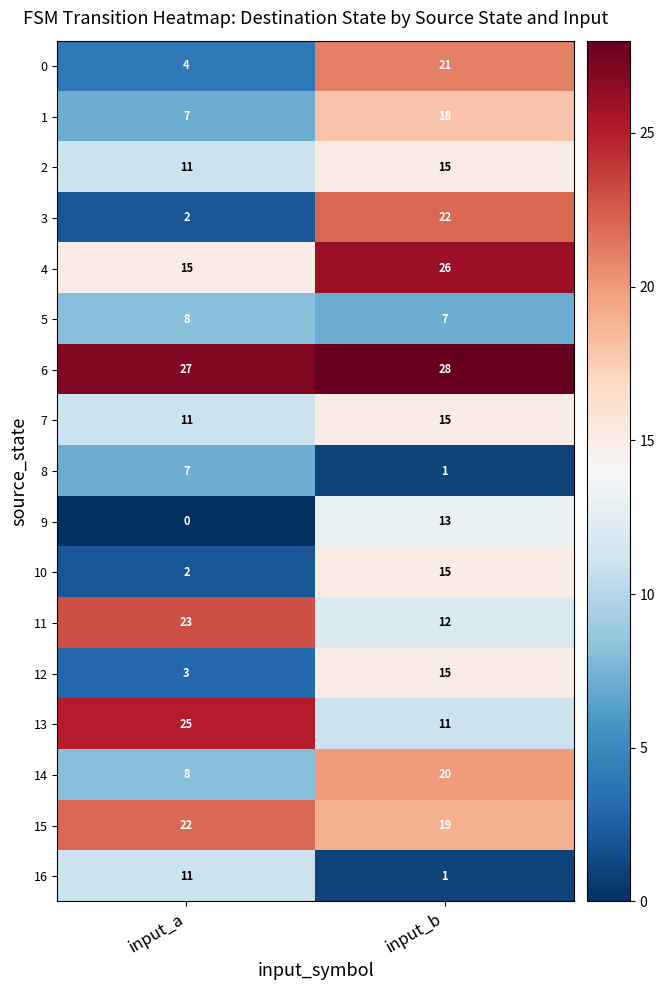

The value of 4 at input_b is 26. True or false?

True